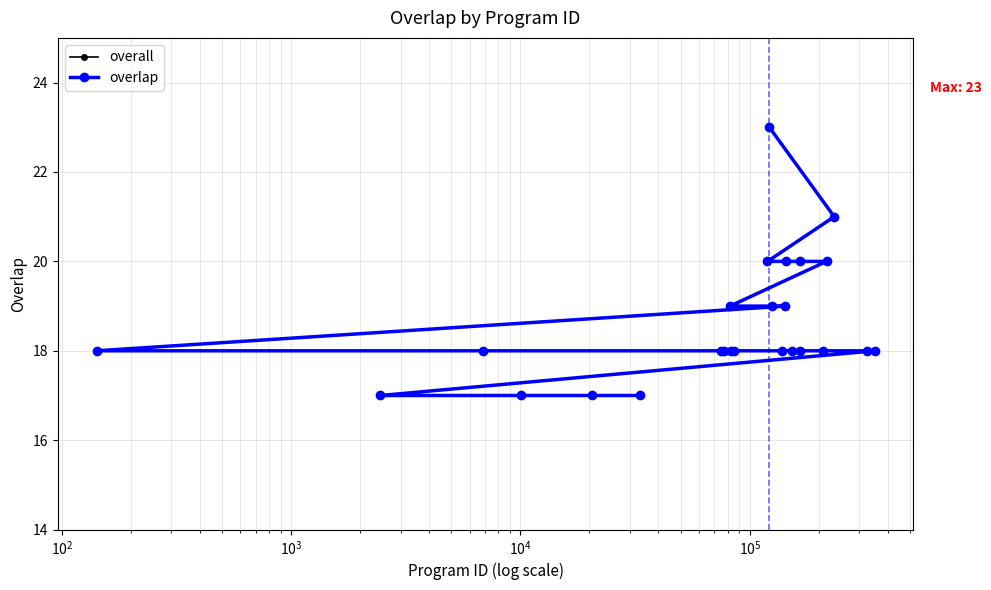

How many lines are shown in the chart?

2